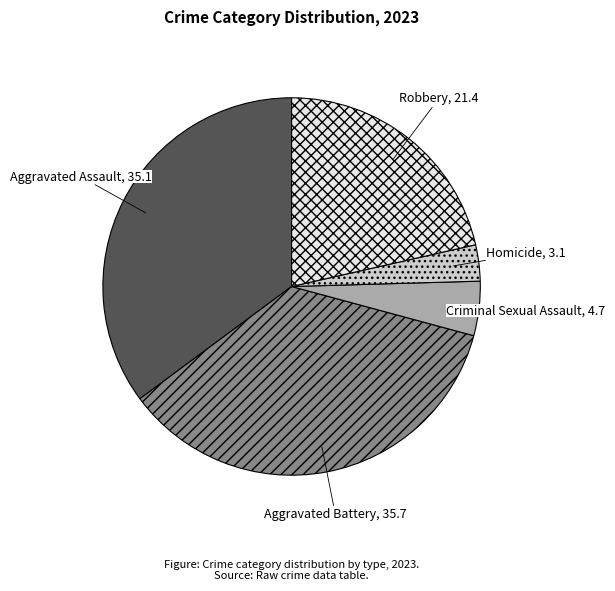

How many slices are in this pie chart?

5